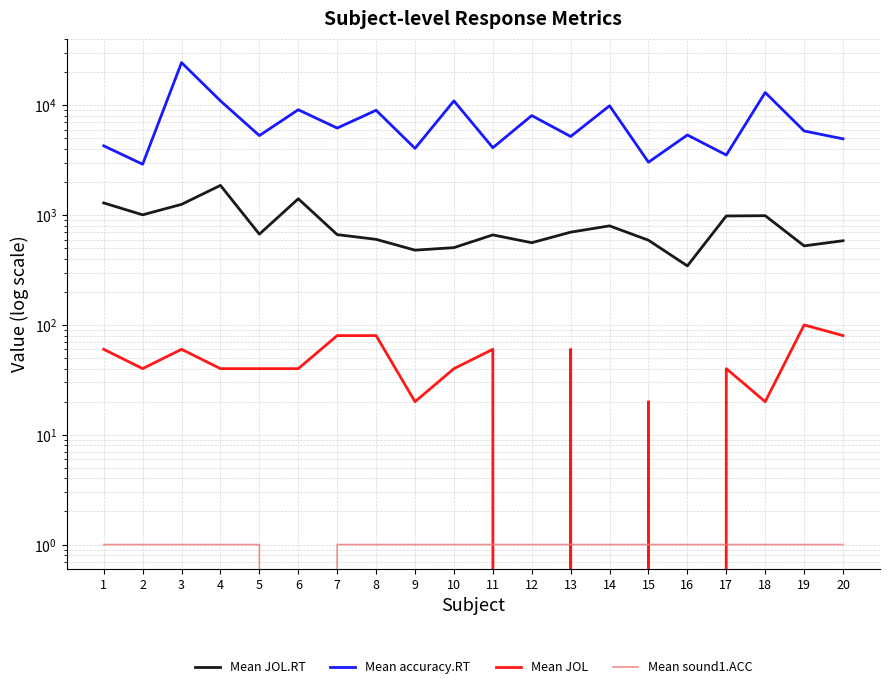

True or false: Mean sound1.ACC and Mean accuracy.RT cross at least once.

False